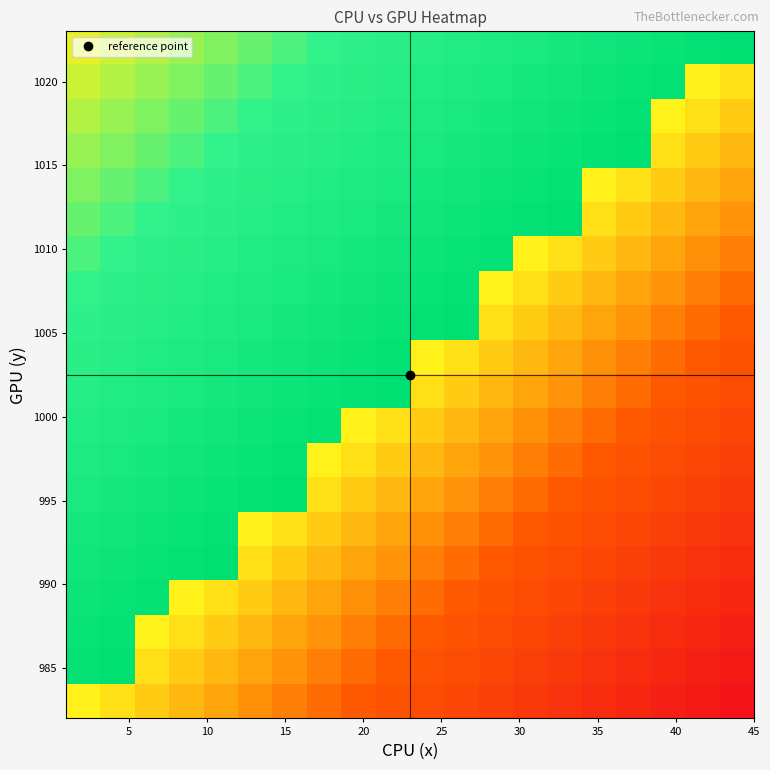

How many categories are shown in the chart?

20